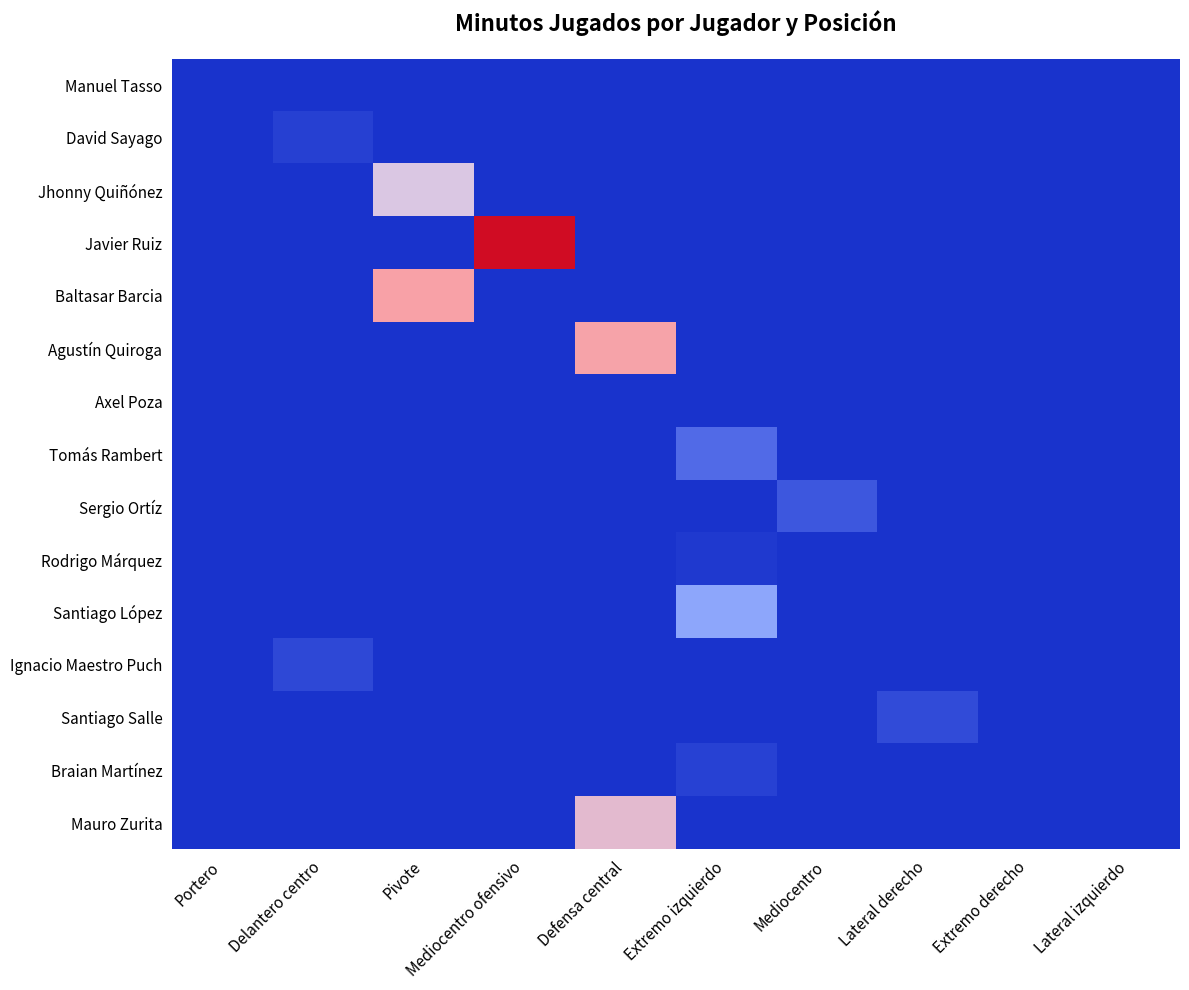

Reading left to right, extract all data points from this chart.

Manuel Tasso: Portero=0	Delantero centro=0	Pivote=0	Mediocentro ofensivo=0	Defensa central=0	Extremo izquierdo=0	Mediocentro=0	Lateral derecho=0	Extremo derecho=0	Lateral izquierdo=0
David Sayago: Portero=0	Delantero centro=103	Pivote=0	Mediocentro ofensivo=0	Defensa central=0	Extremo izquierdo=0	Mediocentro=0	Lateral derecho=0	Extremo derecho=0	Lateral izquierdo=0
Jhonny Quiñónez: Portero=0	Delantero centro=0	Pivote=1306	Mediocentro ofensivo=0	Defensa central=0	Extremo izquierdo=0	Mediocentro=0	Lateral derecho=0	Extremo derecho=0	Lateral izquierdo=0
Javier Ruiz: Portero=0	Delantero centro=0	Pivote=0	Mediocentro ofensivo=1965	Defensa central=0	Extremo izquierdo=0	Mediocentro=0	Lateral derecho=0	Extremo derecho=0	Lateral izquierdo=0
Baltasar Barcia: Portero=0	Delantero centro=0	Pivote=1541	Mediocentro ofensivo=0	Defensa central=0	Extremo izquierdo=0	Mediocentro=0	Lateral derecho=0	Extremo derecho=0	Lateral izquierdo=0
Agustín Quiroga: Portero=0	Delantero centro=0	Pivote=0	Mediocentro ofensivo=0	Defensa central=1538	Extremo izquierdo=0	Mediocentro=0	Lateral derecho=0	Extremo derecho=0	Lateral izquierdo=0
Axel Poza: Portero=0	Delantero centro=0	Pivote=0	Mediocentro ofensivo=0	Defensa central=0	Extremo izquierdo=0	Mediocentro=0	Lateral derecho=0	Extremo derecho=0	Lateral izquierdo=0
Tomás Rambert: Portero=0	Delantero centro=0	Pivote=0	Mediocentro ofensivo=0	Defensa central=0	Extremo izquierdo=425	Mediocentro=0	Lateral derecho=0	Extremo derecho=0	Lateral izquierdo=0
Sergio Ortíz: Portero=0	Delantero centro=0	Pivote=0	Mediocentro ofensivo=0	Defensa central=0	Extremo izquierdo=0	Mediocentro=282	Lateral derecho=0	Extremo derecho=0	Lateral izquierdo=0
Rodrigo Márquez: Portero=0	Delantero centro=0	Pivote=0	Mediocentro ofensivo=0	Defensa central=0	Extremo izquierdo=51	Mediocentro=0	Lateral derecho=0	Extremo derecho=0	Lateral izquierdo=0
Santiago López: Portero=0	Delantero centro=0	Pivote=0	Mediocentro ofensivo=0	Defensa central=0	Extremo izquierdo=738	Mediocentro=0	Lateral derecho=0	Extremo derecho=0	Lateral izquierdo=0
Ignacio Maestro Puch: Portero=0	Delantero centro=169	Pivote=0	Mediocentro ofensivo=0	Defensa central=0	Extremo izquierdo=0	Mediocentro=0	Lateral derecho=0	Extremo derecho=0	Lateral izquierdo=0
Santiago Salle: Portero=0	Delantero centro=0	Pivote=0	Mediocentro ofensivo=0	Defensa central=0	Extremo izquierdo=0	Mediocentro=0	Lateral derecho=190	Extremo derecho=0	Lateral izquierdo=0
Braian Martínez: Portero=0	Delantero centro=0	Pivote=0	Mediocentro ofensivo=0	Defensa central=0	Extremo izquierdo=112	Mediocentro=0	Lateral derecho=0	Extremo derecho=0	Lateral izquierdo=0
Mauro Zurita: Portero=0	Delantero centro=0	Pivote=0	Mediocentro ofensivo=0	Defensa central=1390	Extremo izquierdo=0	Mediocentro=0	Lateral derecho=0	Extremo derecho=0	Lateral izquierdo=0